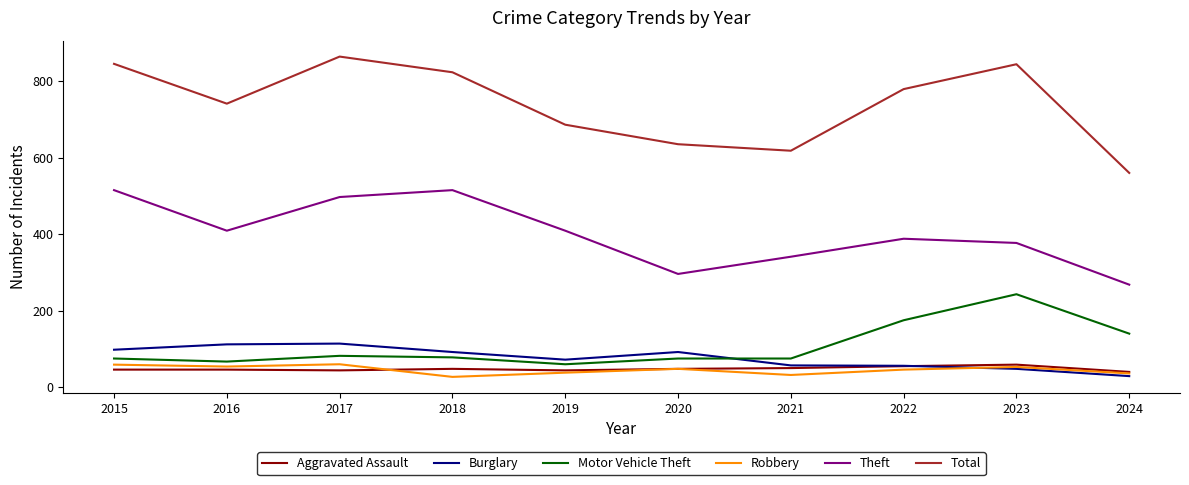

What is the sum of all Aggravated Assault values?

480